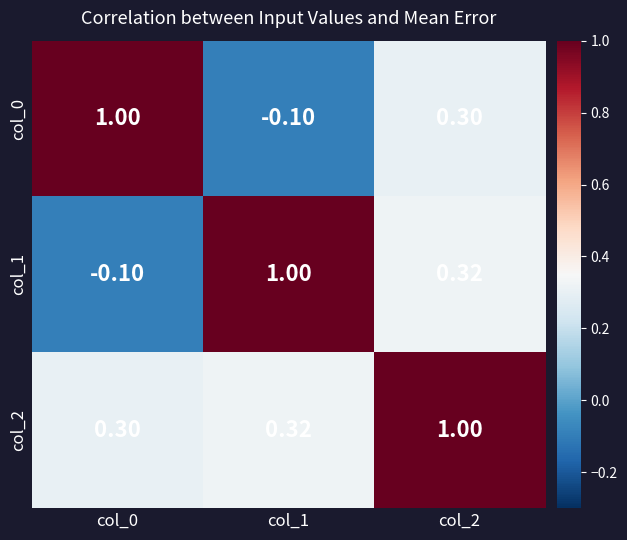

What is the minimum value shown in the chart?

-0.1